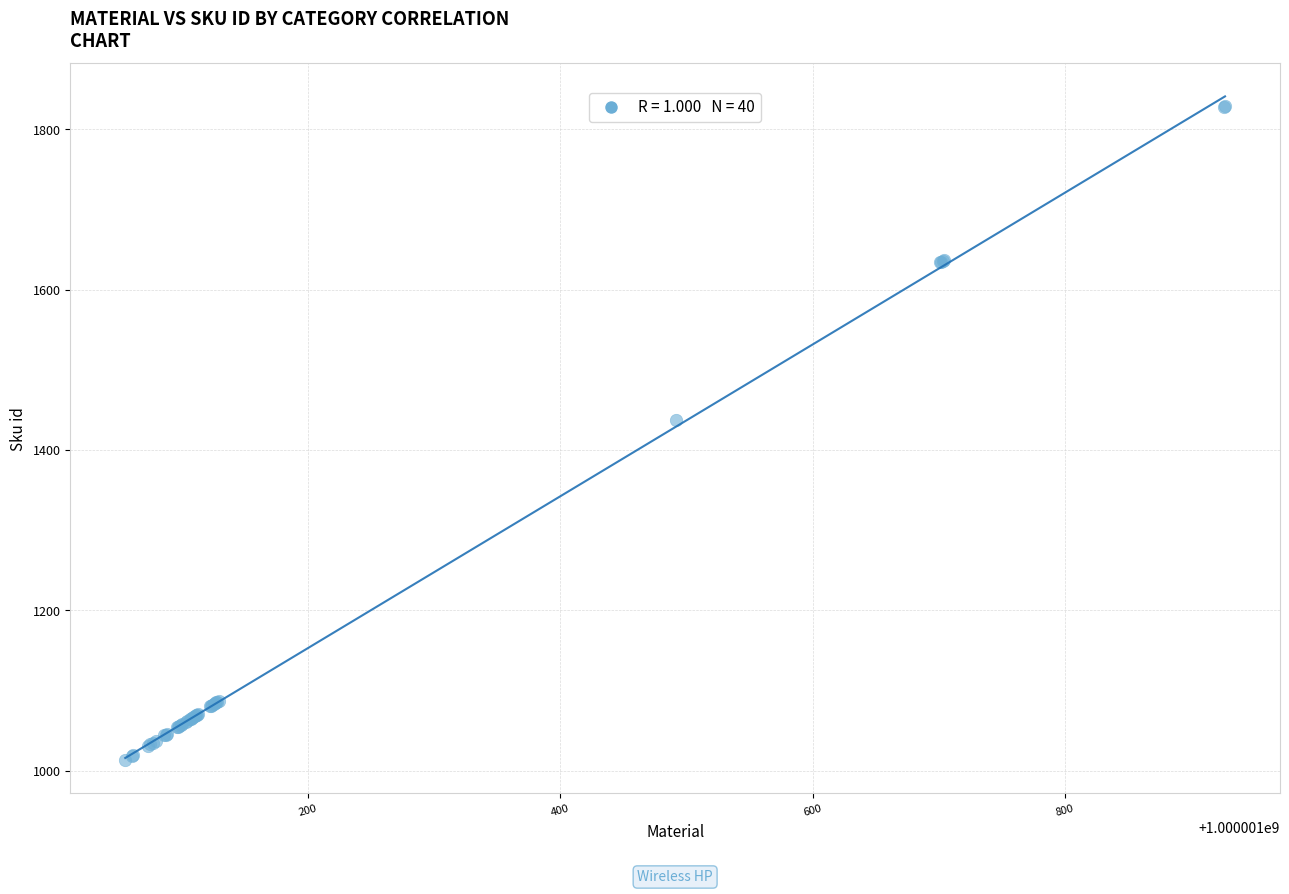

What Y value in the scatter plot is closest to 1421?

1437